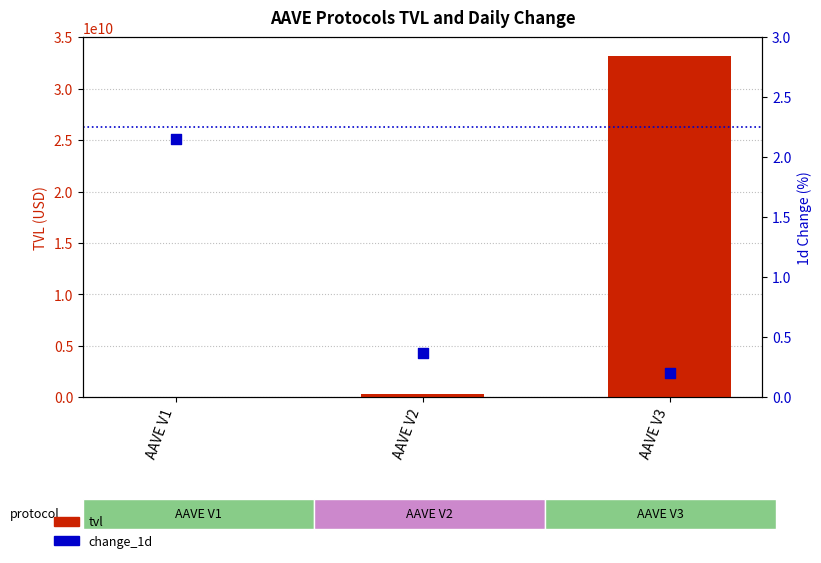

What are all the series names shown in the legend?

tvl, change_1d